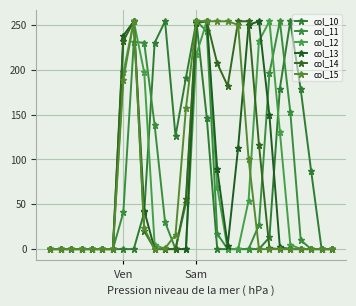

In col_12, how many points are higher than both neighbors (excluding endpoints)?

3